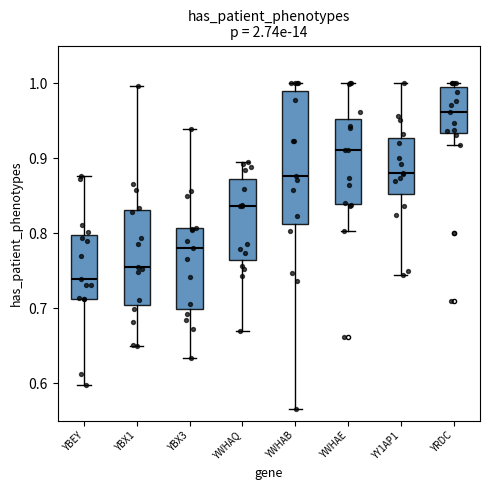

Which box's median line is the highest?

YRDC